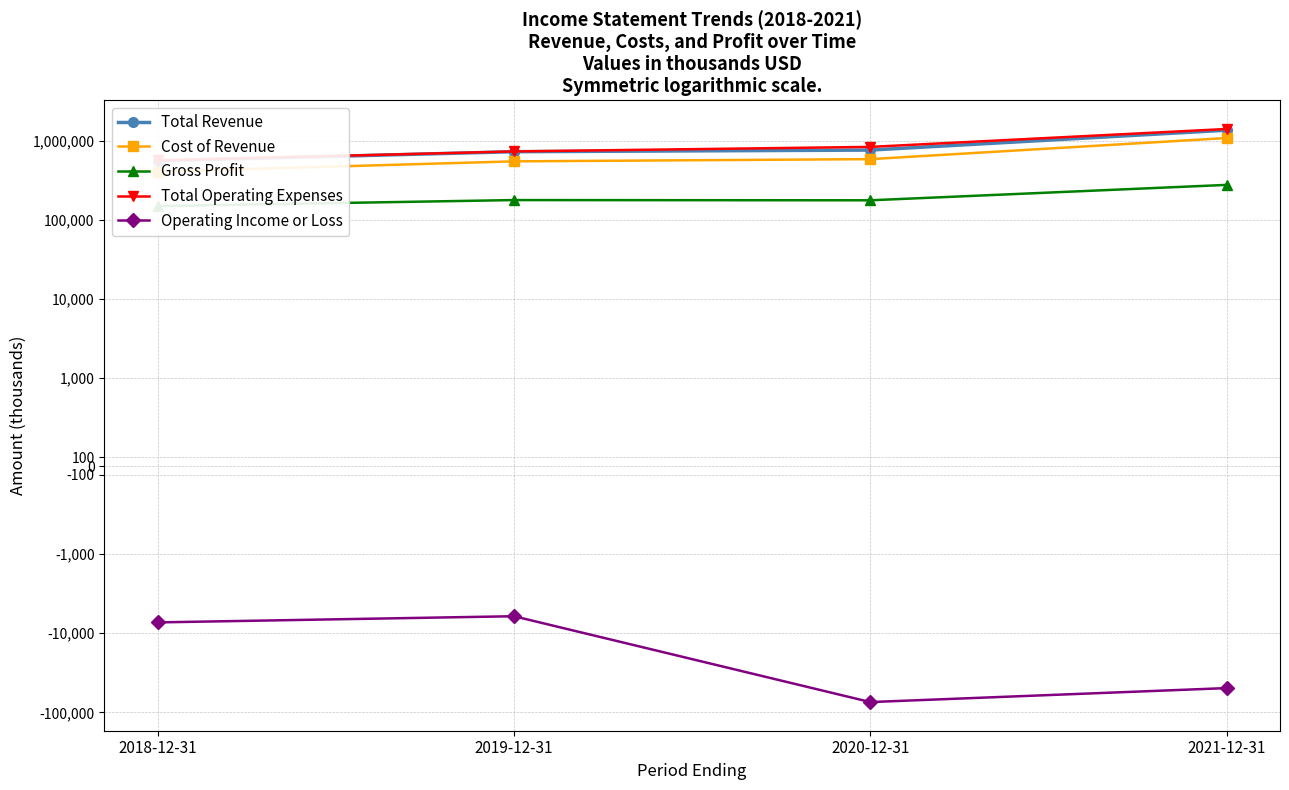

What is the average value of the Operating Income or Loss series?

-34250